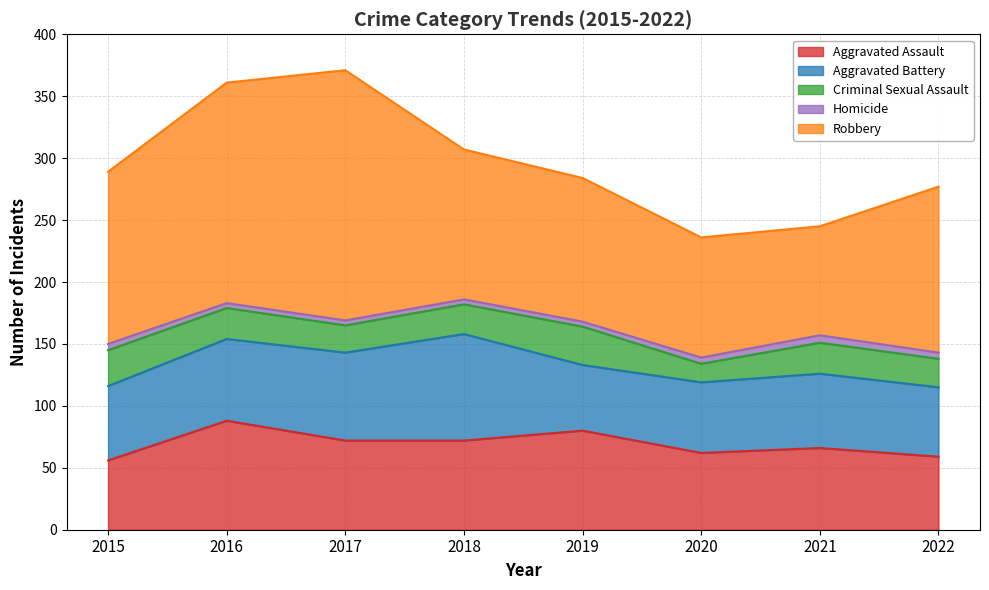

What is the value of the Criminal Sexual Assault point at the 2nd from the left?

25